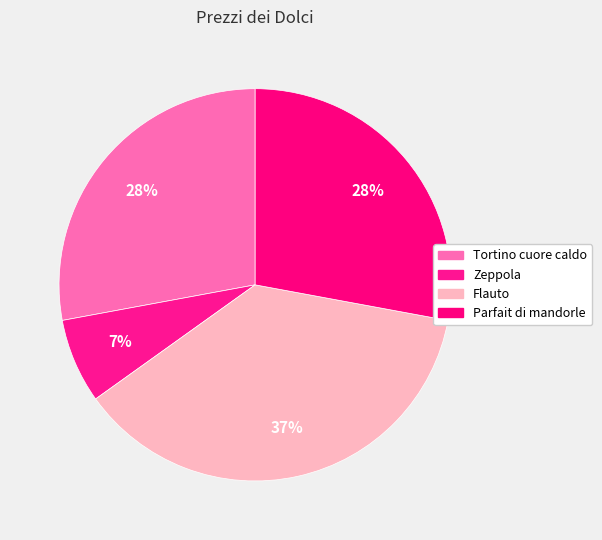

Is there any slice that represents more than half of the pie?

No